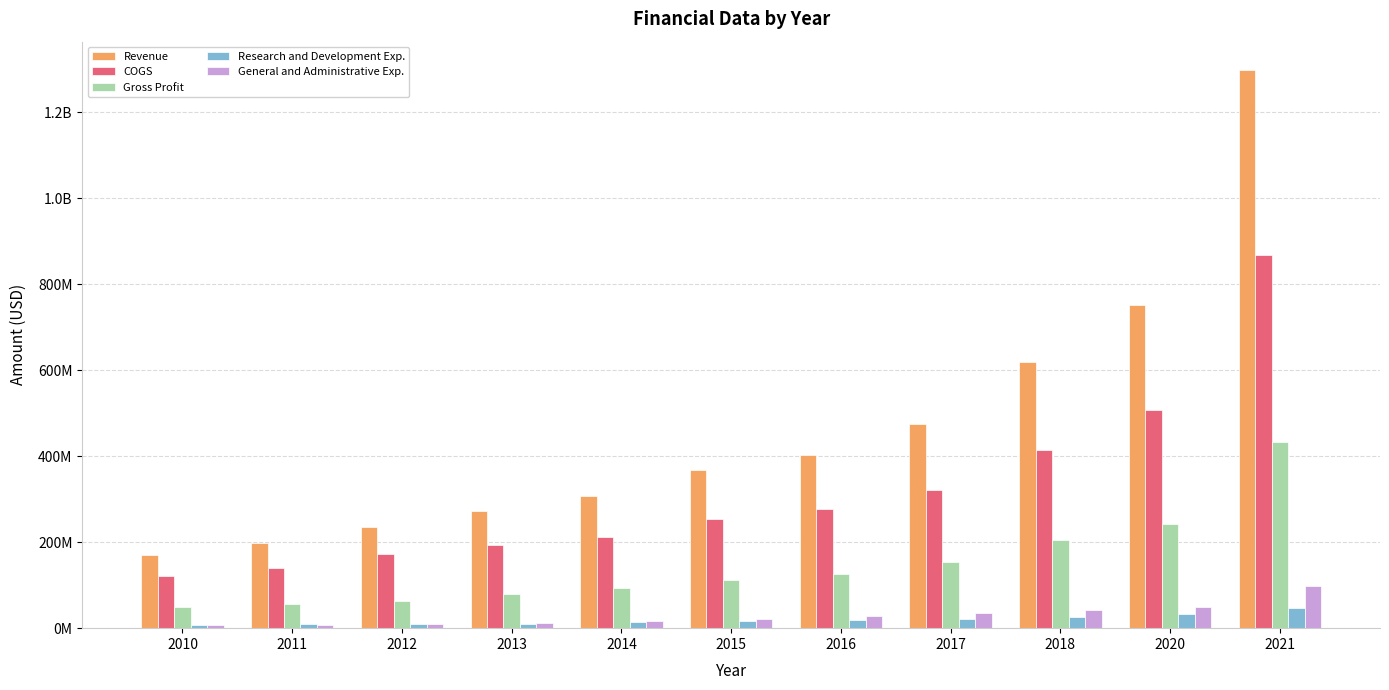

What is the difference between the Revenue values at 2018 and 2020?

131795000